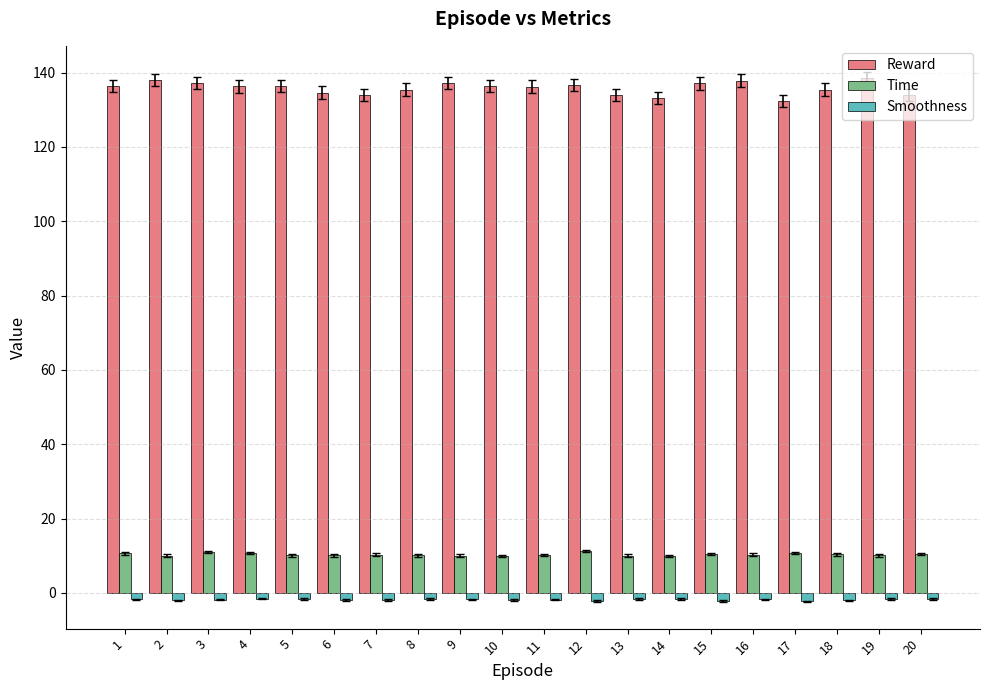

Are the bars horizontal?

No